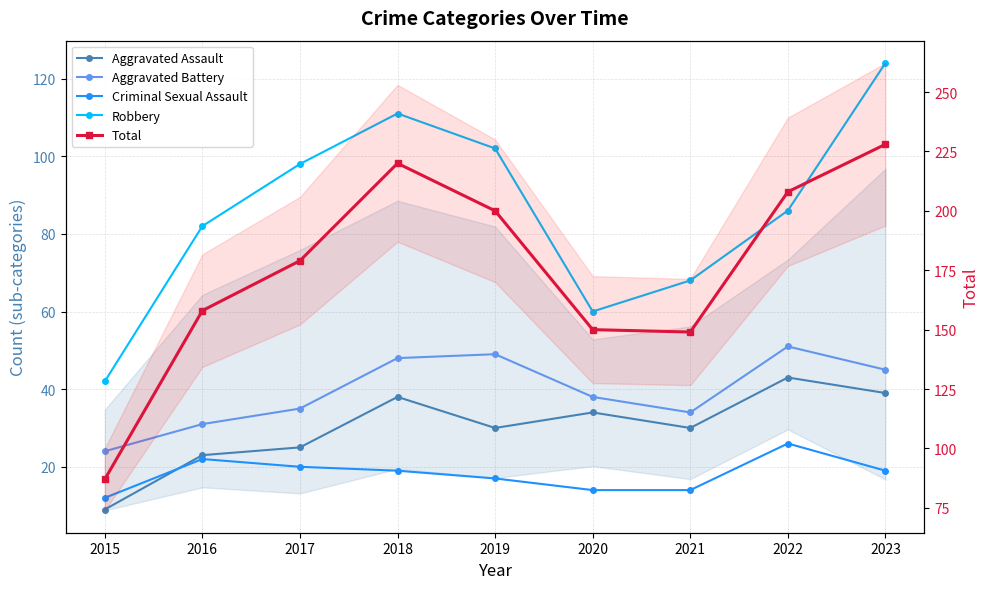

Reading left to right, what are all the values shown in this chart?

Aggravated Assault: 9	23	25	38	30	34	30	43	39
Aggravated Battery: 24	31	35	48	49	38	34	51	45
Criminal Sexual Assault: 12	22	20	19	17	14	14	26	19
Robbery: 42	82	98	111	102	60	68	86	124
Total: 87	158	179	220	200	150	149	208	228